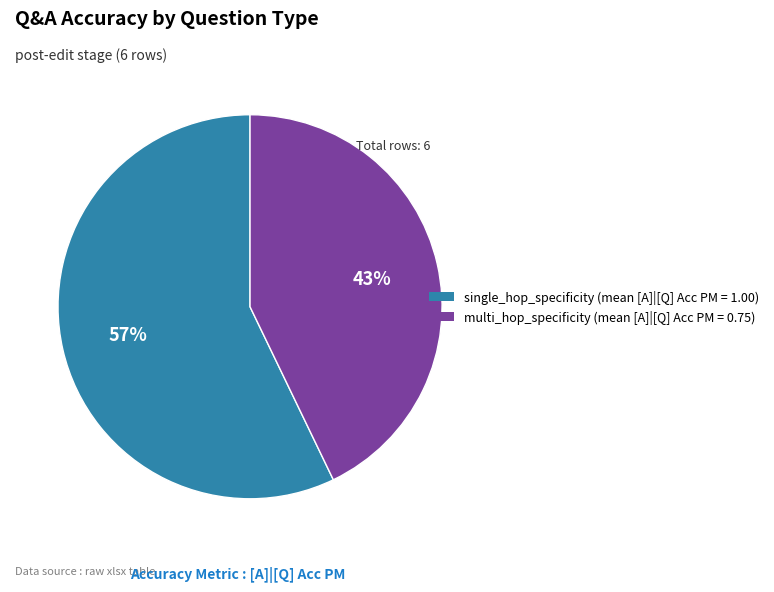

To the nearest percent, what is the difference between the single_hop_specificity and multi_hop_specificity slice percentages?

14%